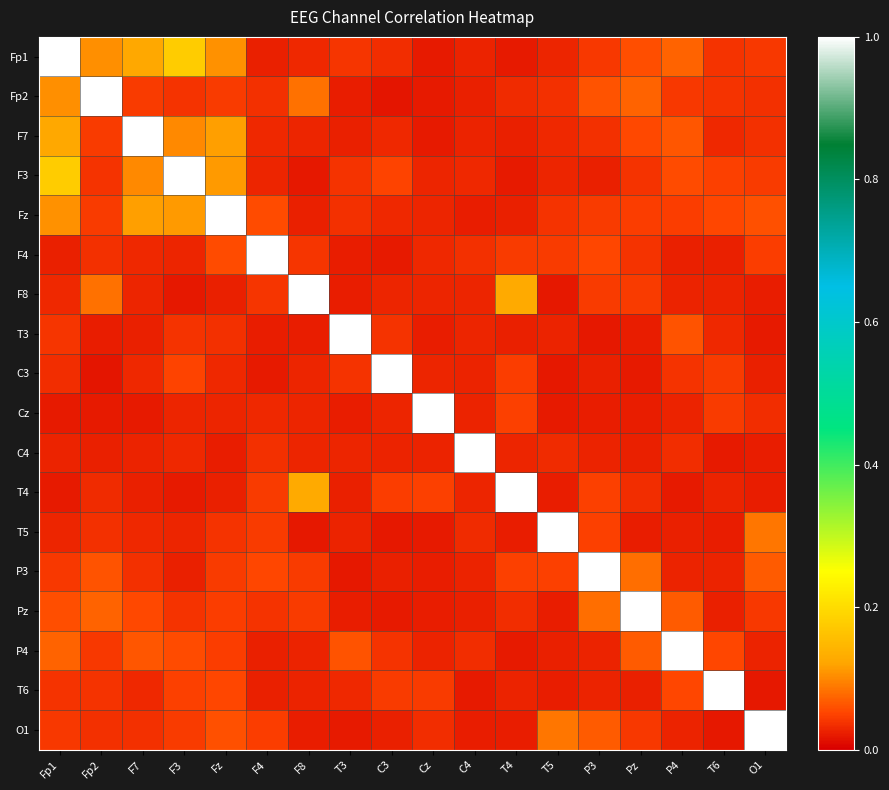

Reading left to right, list all the values displayed in this chart.

Fp1: Fp1=1.0	Fp2=0.1	F7=0.1	F3=0.2	Fz=0.1	F4=0.0	F8=0.0	T3=0.0	C3=0.0	Cz=0.0	C4=0.0	T4=0.0	T5=0.0	P3=0.0	Pz=0.1	P4=0.1	T6=0.0	O1=0.0
Fp2: Fp1=0.1	Fp2=1.0	F7=0.0	F3=0.0	Fz=0.0	F4=0.0	F8=0.1	T3=0.0	C3=0.0	Cz=0.0	C4=0.0	T4=0.0	T5=0.0	P3=0.1	Pz=0.1	P4=0.0	T6=0.0	O1=0.0
F7: Fp1=0.1	Fp2=0.0	F7=1.0	F3=0.1	Fz=0.1	F4=0.0	F8=0.0	T3=0.0	C3=0.0	Cz=0.0	C4=0.0	T4=0.0	T5=0.0	P3=0.0	Pz=0.1	P4=0.1	T6=0.0	O1=0.0
F3: Fp1=0.2	Fp2=0.0	F7=0.1	F3=1.0	Fz=0.1	F4=0.0	F8=0.0	T3=0.0	C3=0.1	Cz=0.0	C4=0.0	T4=0.0	T5=0.0	P3=0.0	Pz=0.0	P4=0.1	T6=0.0	O1=0.0
Fz: Fp1=0.1	Fp2=0.0	F7=0.1	F3=0.1	Fz=1.0	F4=0.1	F8=0.0	T3=0.0	C3=0.0	Cz=0.0	C4=0.0	T4=0.0	T5=0.0	P3=0.0	Pz=0.0	P4=0.0	T6=0.1	O1=0.1
F4: Fp1=0.0	Fp2=0.0	F7=0.0	F3=0.0	Fz=0.1	F4=1.0	F8=0.0	T3=0.0	C3=0.0	Cz=0.0	C4=0.0	T4=0.0	T5=0.0	P3=0.1	Pz=0.0	P4=0.0	T6=0.0	O1=0.0
F8: Fp1=0.0	Fp2=0.1	F7=0.0	F3=0.0	Fz=0.0	F4=0.0	F8=1.0	T3=0.0	C3=0.0	Cz=0.0	C4=0.0	T4=0.1	T5=0.0	P3=0.0	Pz=0.0	P4=0.0	T6=0.0	O1=0.0
T3: Fp1=0.0	Fp2=0.0	F7=0.0	F3=0.0	Fz=0.0	F4=0.0	F8=0.0	T3=1.0	C3=0.0	Cz=0.0	C4=0.0	T4=0.0	T5=0.0	P3=0.0	Pz=0.0	P4=0.1	T6=0.0	O1=0.0
C3: Fp1=0.0	Fp2=0.0	F7=0.0	F3=0.1	Fz=0.0	F4=0.0	F8=0.0	T3=0.0	C3=1.0	Cz=0.0	C4=0.0	T4=0.0	T5=0.0	P3=0.0	Pz=0.0	P4=0.0	T6=0.0	O1=0.0
Cz: Fp1=0.0	Fp2=0.0	F7=0.0	F3=0.0	Fz=0.0	F4=0.0	F8=0.0	T3=0.0	C3=0.0	Cz=1.0	C4=0.0	T4=0.0	T5=0.0	P3=0.0	Pz=0.0	P4=0.0	T6=0.0	O1=0.0
C4: Fp1=0.0	Fp2=0.0	F7=0.0	F3=0.0	Fz=0.0	F4=0.0	F8=0.0	T3=0.0	C3=0.0	Cz=0.0	C4=1.0	T4=0.0	T5=0.0	P3=0.0	Pz=0.0	P4=0.0	T6=0.0	O1=0.0
T4: Fp1=0.0	Fp2=0.0	F7=0.0	F3=0.0	Fz=0.0	F4=0.0	F8=0.1	T3=0.0	C3=0.0	Cz=0.0	C4=0.0	T4=1.0	T5=0.0	P3=0.0	Pz=0.0	P4=0.0	T6=0.0	O1=0.0
T5: Fp1=0.0	Fp2=0.0	F7=0.0	F3=0.0	Fz=0.0	F4=0.0	F8=0.0	T3=0.0	C3=0.0	Cz=0.0	C4=0.0	T4=0.0	T5=1.0	P3=0.0	Pz=0.0	P4=0.0	T6=0.0	O1=0.1
P3: Fp1=0.0	Fp2=0.1	F7=0.0	F3=0.0	Fz=0.0	F4=0.1	F8=0.0	T3=0.0	C3=0.0	Cz=0.0	C4=0.0	T4=0.0	T5=0.0	P3=1.0	Pz=0.1	P4=0.0	T6=0.0	O1=0.1
Pz: Fp1=0.1	Fp2=0.1	F7=0.1	F3=0.0	Fz=0.0	F4=0.0	F8=0.0	T3=0.0	C3=0.0	Cz=0.0	C4=0.0	T4=0.0	T5=0.0	P3=0.1	Pz=1.0	P4=0.1	T6=0.0	O1=0.0
P4: Fp1=0.1	Fp2=0.0	F7=0.1	F3=0.1	Fz=0.0	F4=0.0	F8=0.0	T3=0.1	C3=0.0	Cz=0.0	C4=0.0	T4=0.0	T5=0.0	P3=0.0	Pz=0.1	P4=1.0	T6=0.1	O1=0.0
T6: Fp1=0.0	Fp2=0.0	F7=0.0	F3=0.0	Fz=0.1	F4=0.0	F8=0.0	T3=0.0	C3=0.0	Cz=0.0	C4=0.0	T4=0.0	T5=0.0	P3=0.0	Pz=0.0	P4=0.1	T6=1.0	O1=0.0
O1: Fp1=0.0	Fp2=0.0	F7=0.0	F3=0.0	Fz=0.1	F4=0.0	F8=0.0	T3=0.0	C3=0.0	Cz=0.0	C4=0.0	T4=0.0	T5=0.1	P3=0.1	Pz=0.0	P4=0.0	T6=0.0	O1=1.0